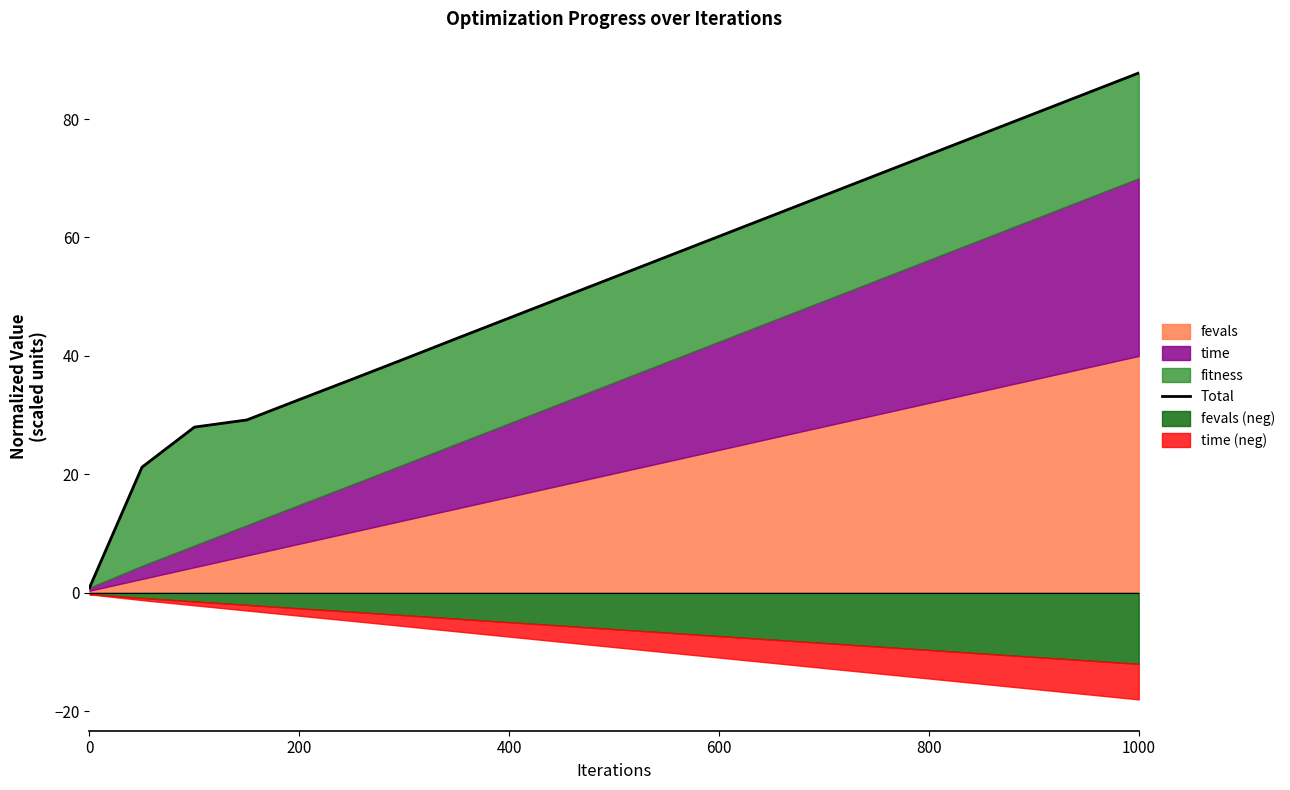

What is the sum of all values?

1102.5